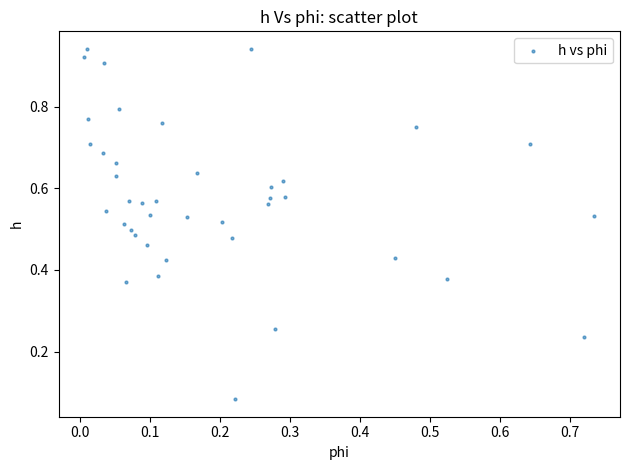

Count the number of points in this scatter plot.

40